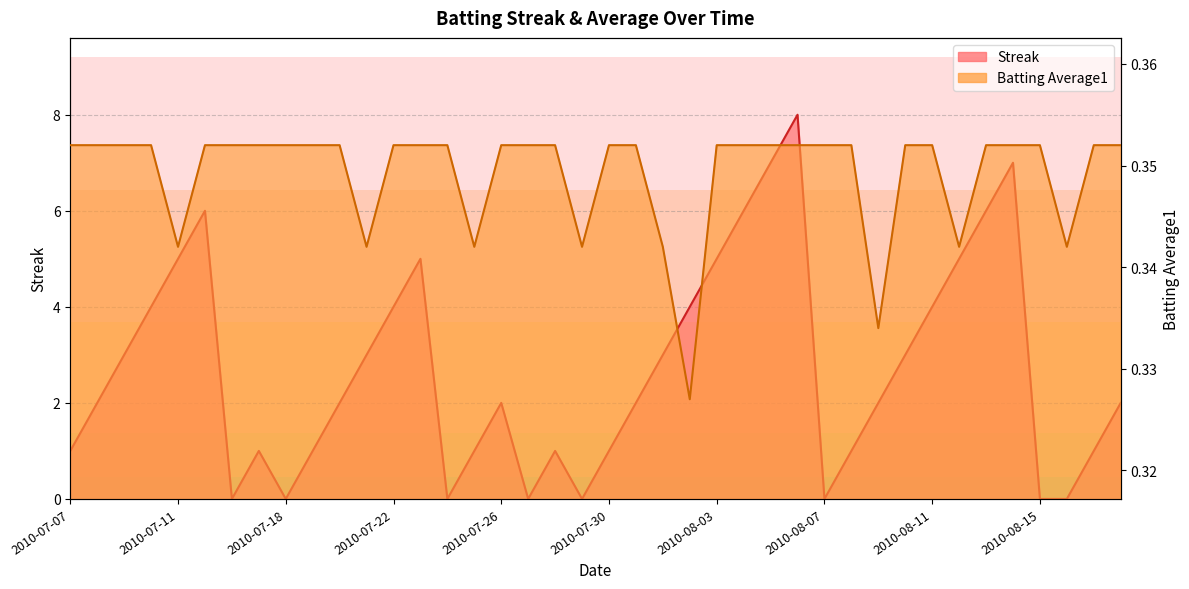

What is the sum of all Streak values?

108.0